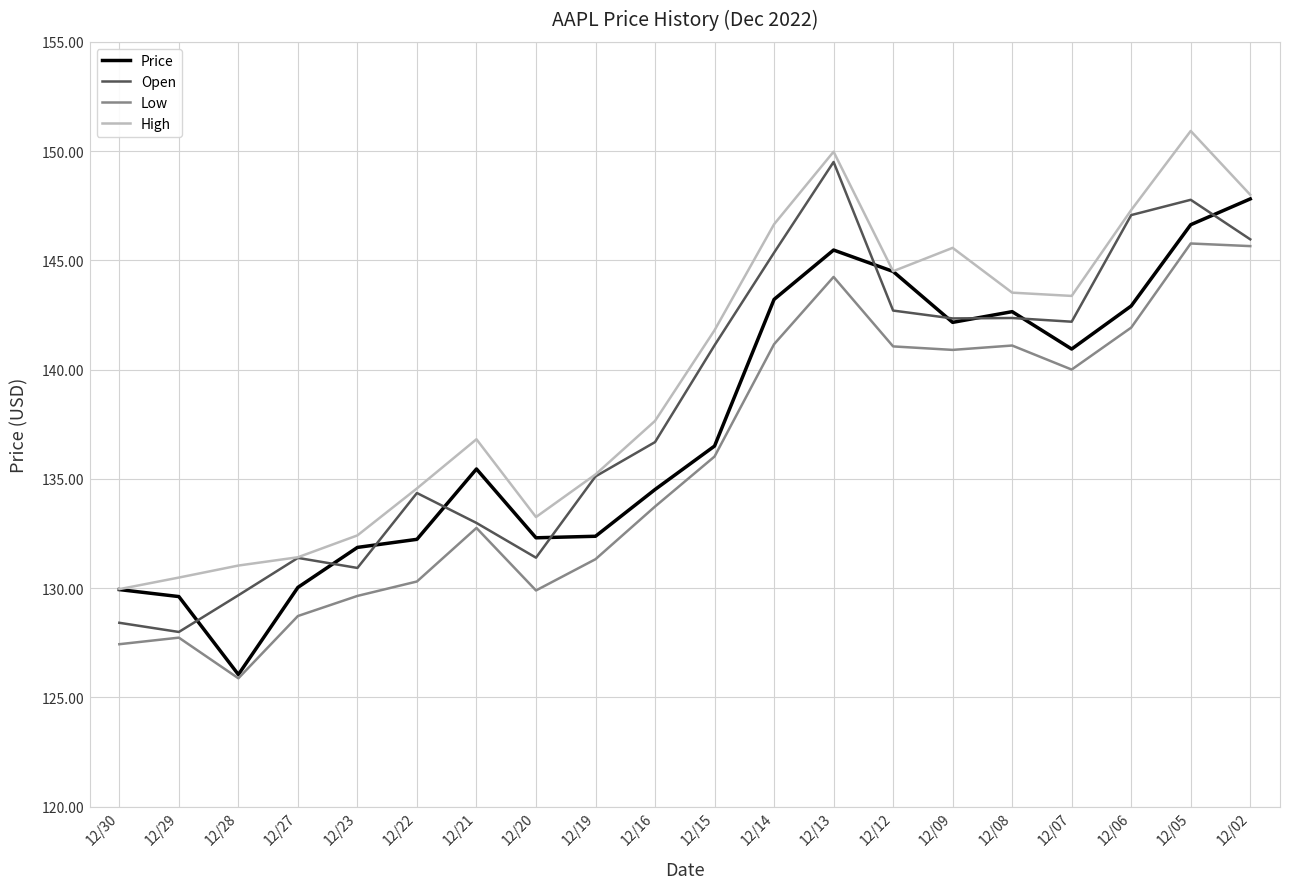

What is the spread (max minus min) of values at 12/16?

3.9